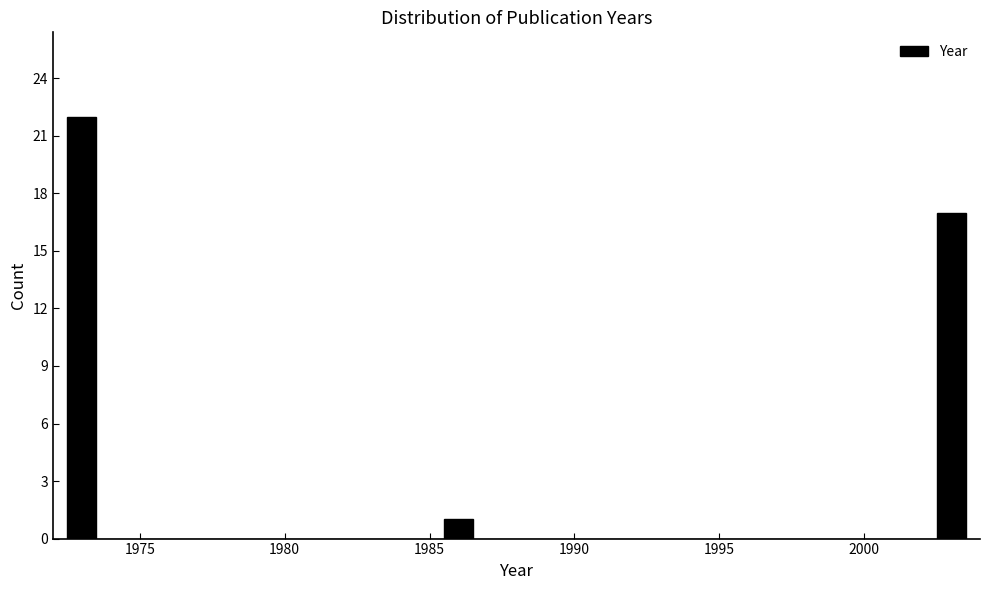

Read against the x-axis, roughly where is the centre of the tallest bar?

1973.0